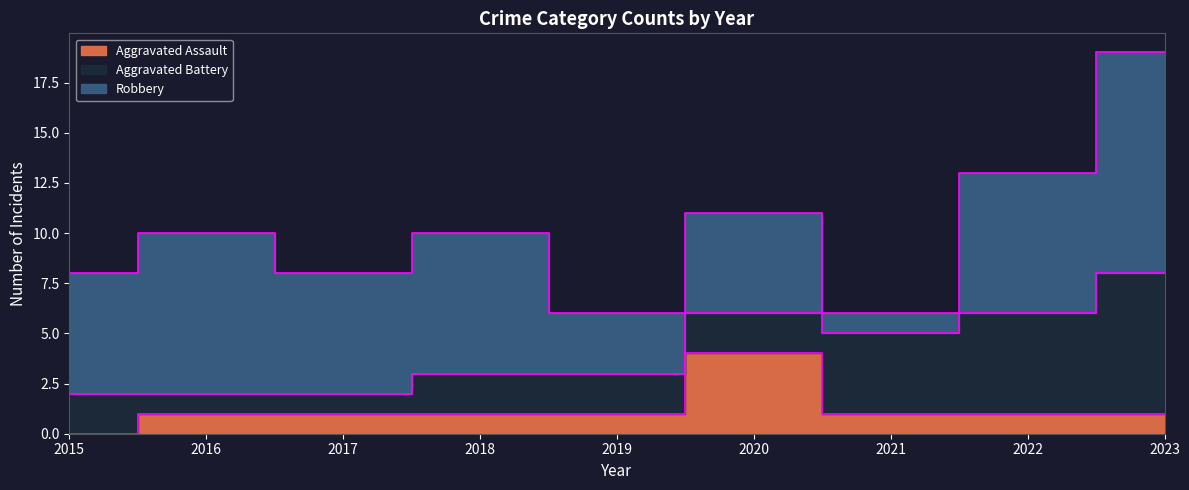

Reading right to left, extract all data points from this chart.

Aggravated Assault: 1	1	1	4	1	1	1	1	0
Aggravated Battery: 7	5	4	2	2	2	1	1	2
Robbery: 11	7	1	5	3	7	6	8	6